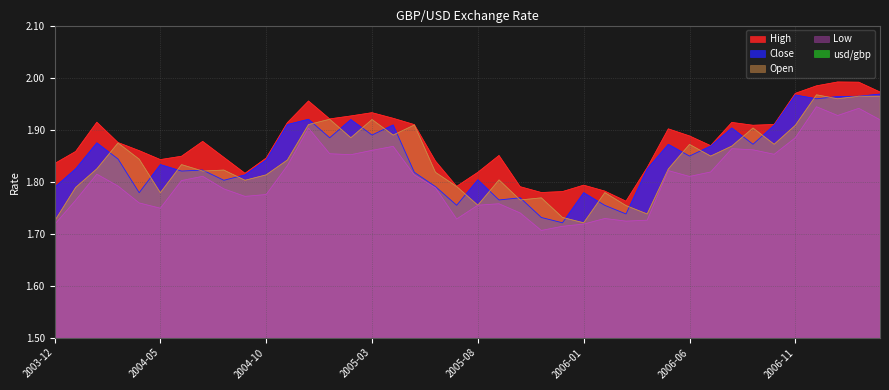

What is the difference between the second highest and second lowest values in the Close series?

0.2